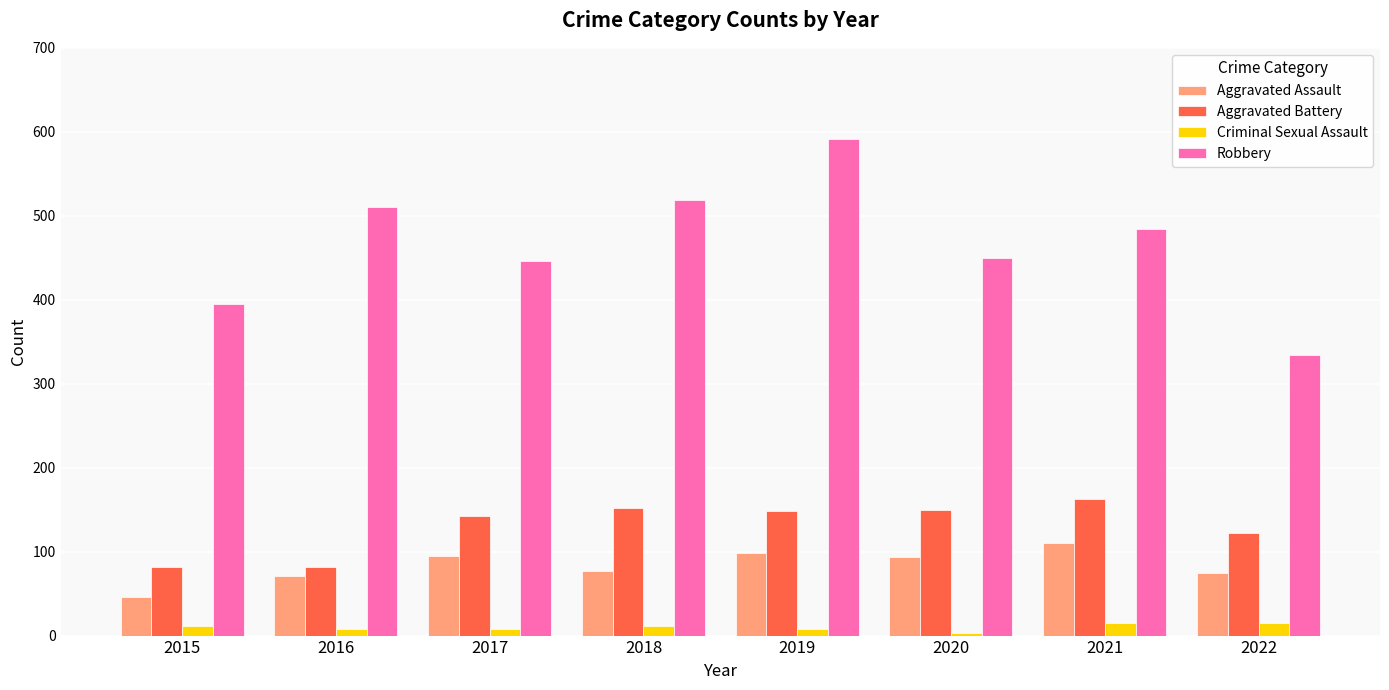

The Aggravated Battery series shows 124 at 2016. True or false?

False